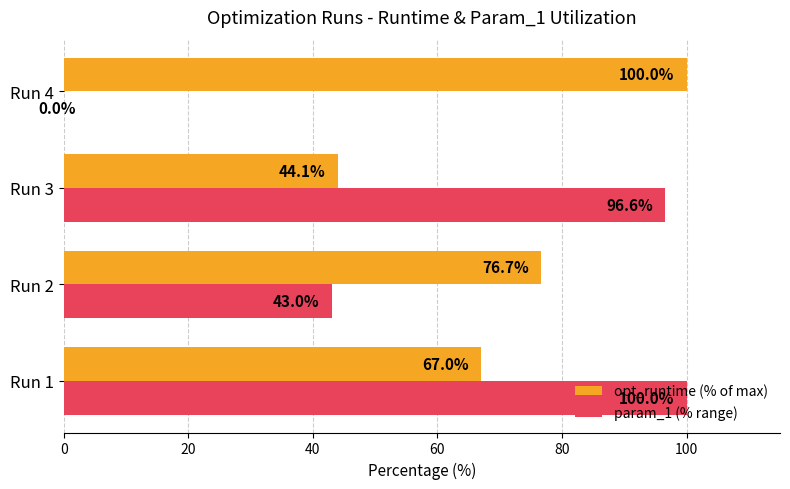

How many data points does each series have?

4